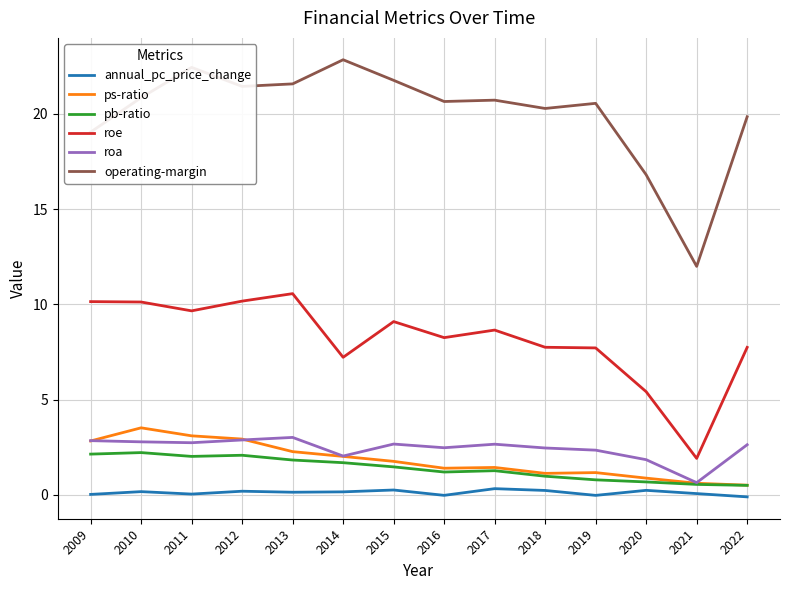

Is it true that roe equals 5.2 at 2009?

False